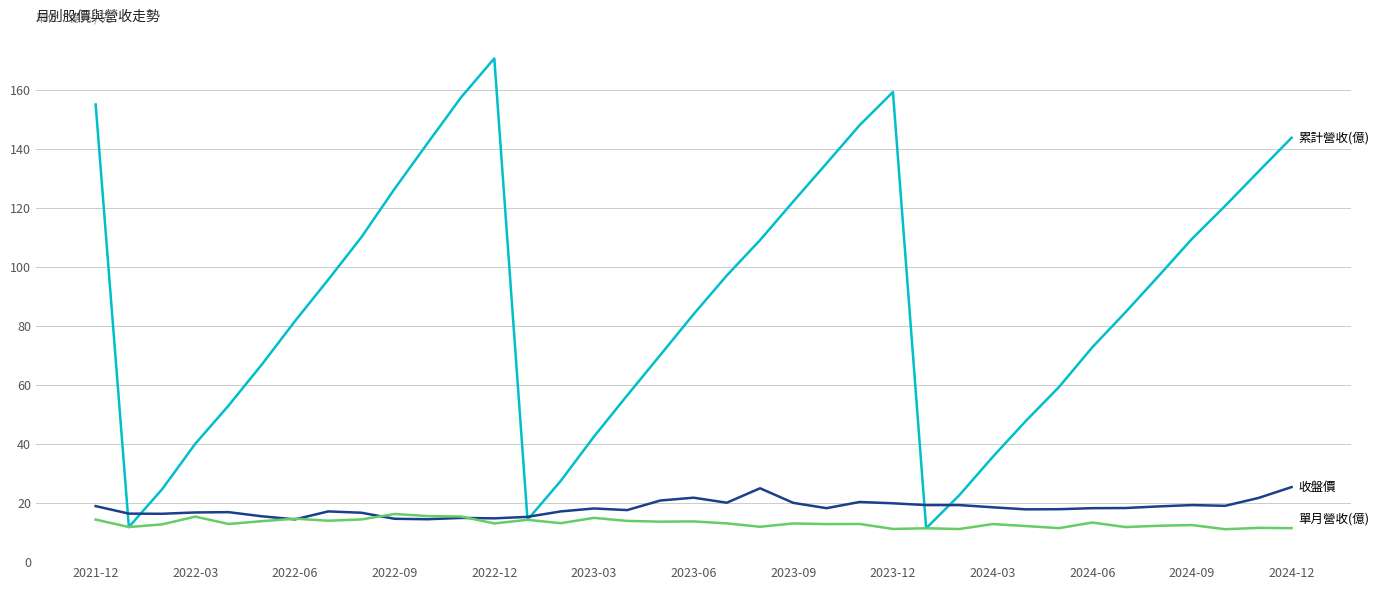

What is the greatest value displayed?

170.8